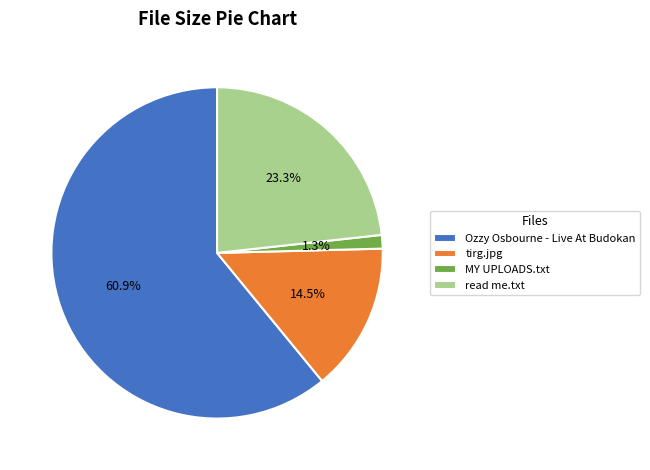

To the nearest percent, what is the average slice percentage?

25%